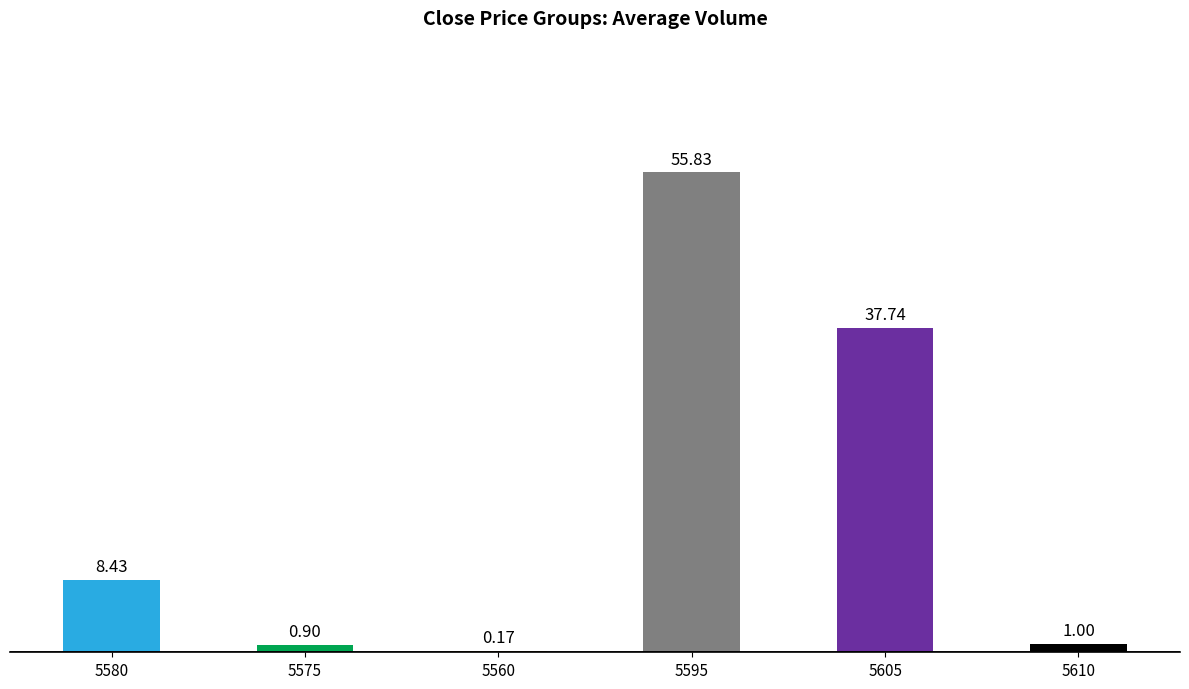

What position from the left is 5575?

2